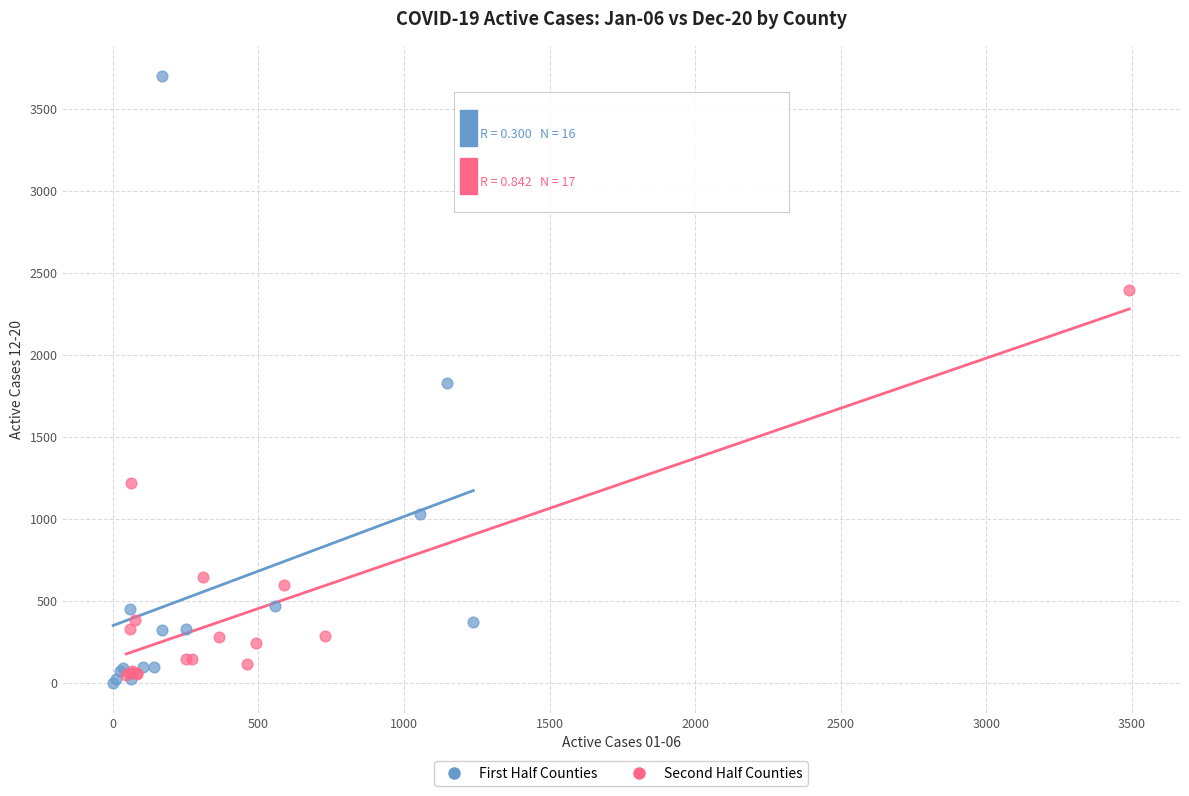

Which series has the largest Y range (max minus min)?

First Half Counties